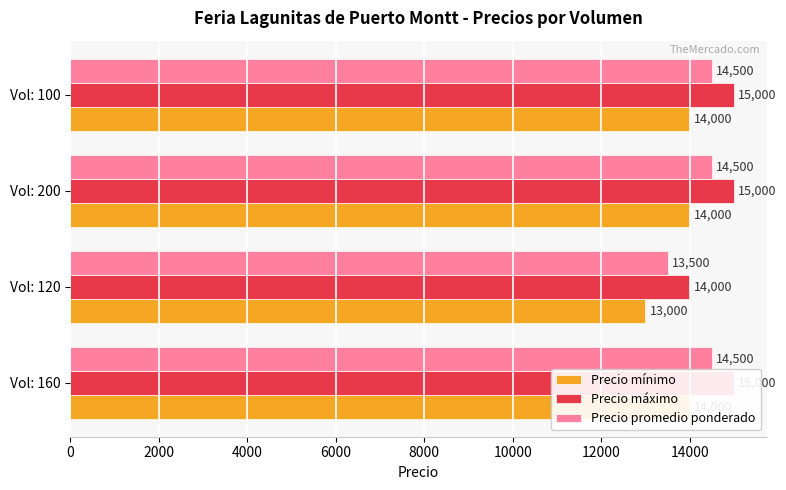

What is the sum of all Precio máximo values?

59000